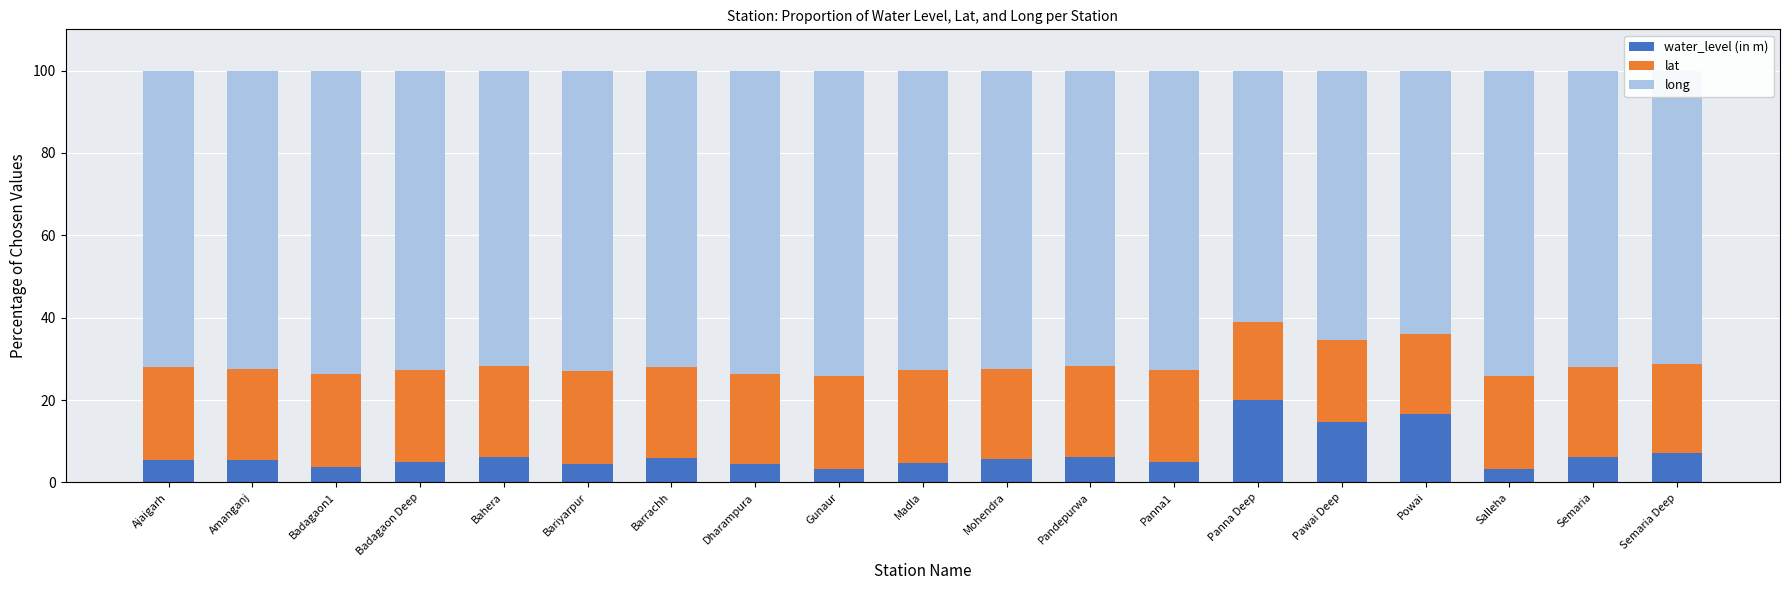

Which category has the highest value in the water_level (in m) series?

Panna Deep